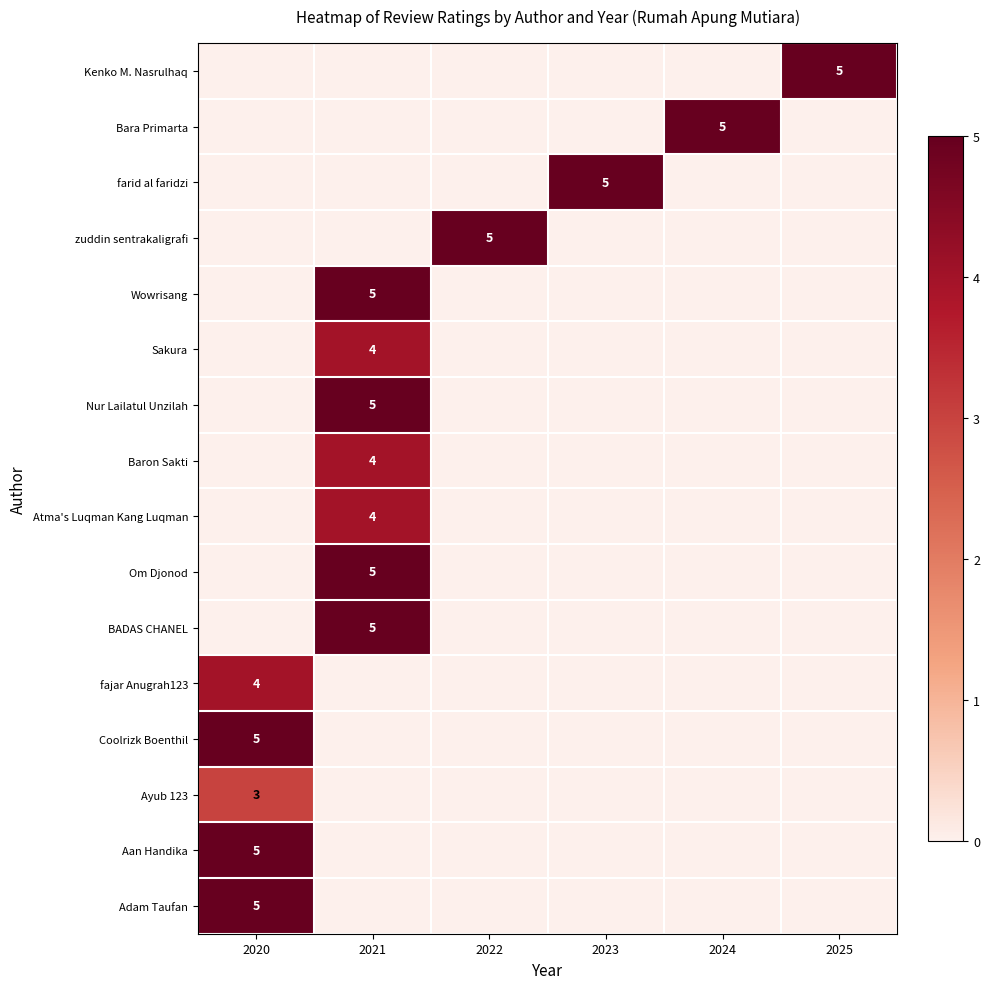

The value of zuddin sentrakaligrafi at 2022 is 5. True or false?

True